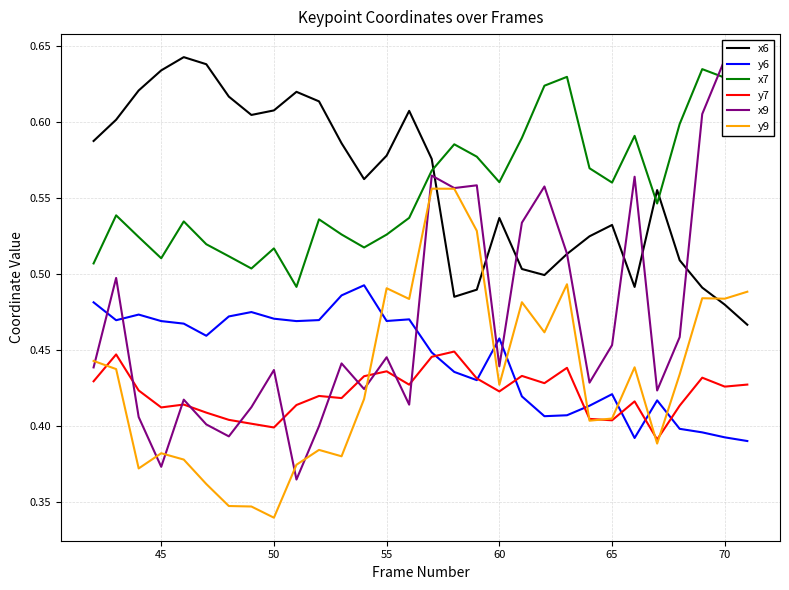

What are all the series names shown in the legend?

x6, y6, x7, y7, x9, y9